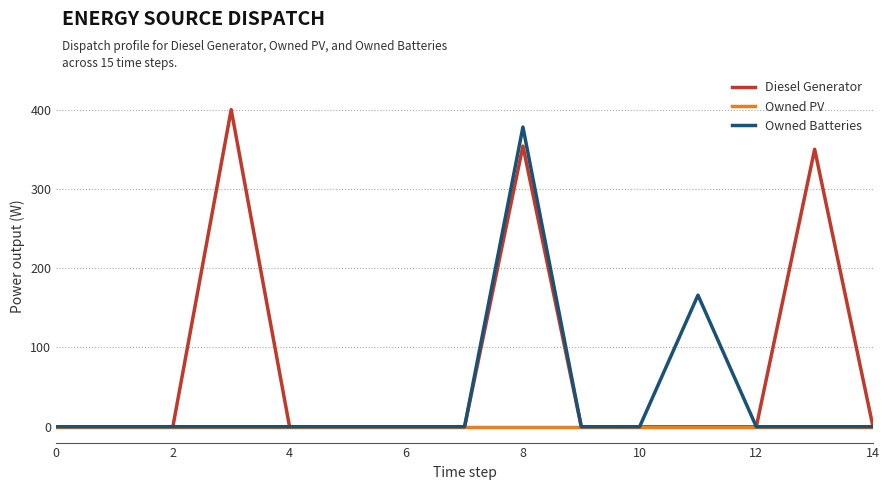

Which series has the largest total across all categories?

Diesel Generator